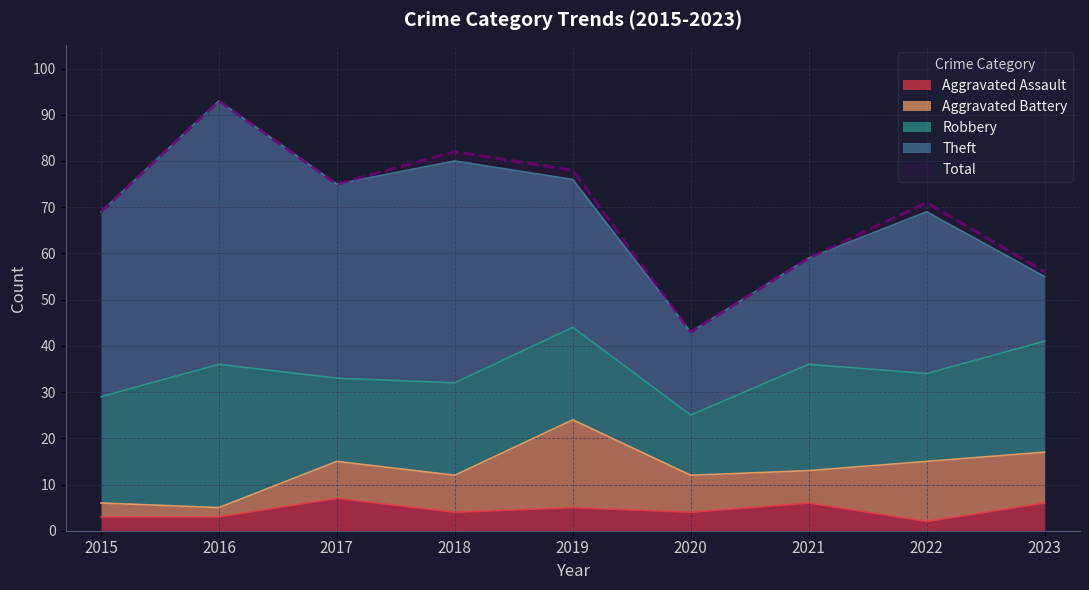

Is it true that Aggravated Battery equals 2 at 2016?

True